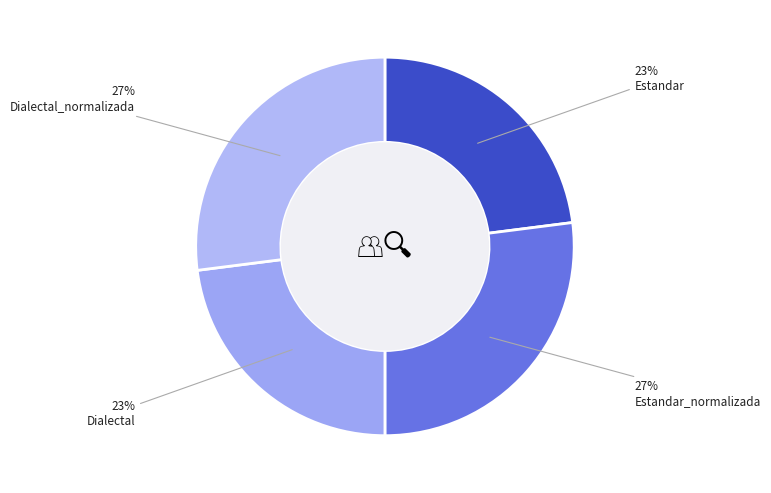

Which category has the biggest portion of the pie?

Estandar_normalizada